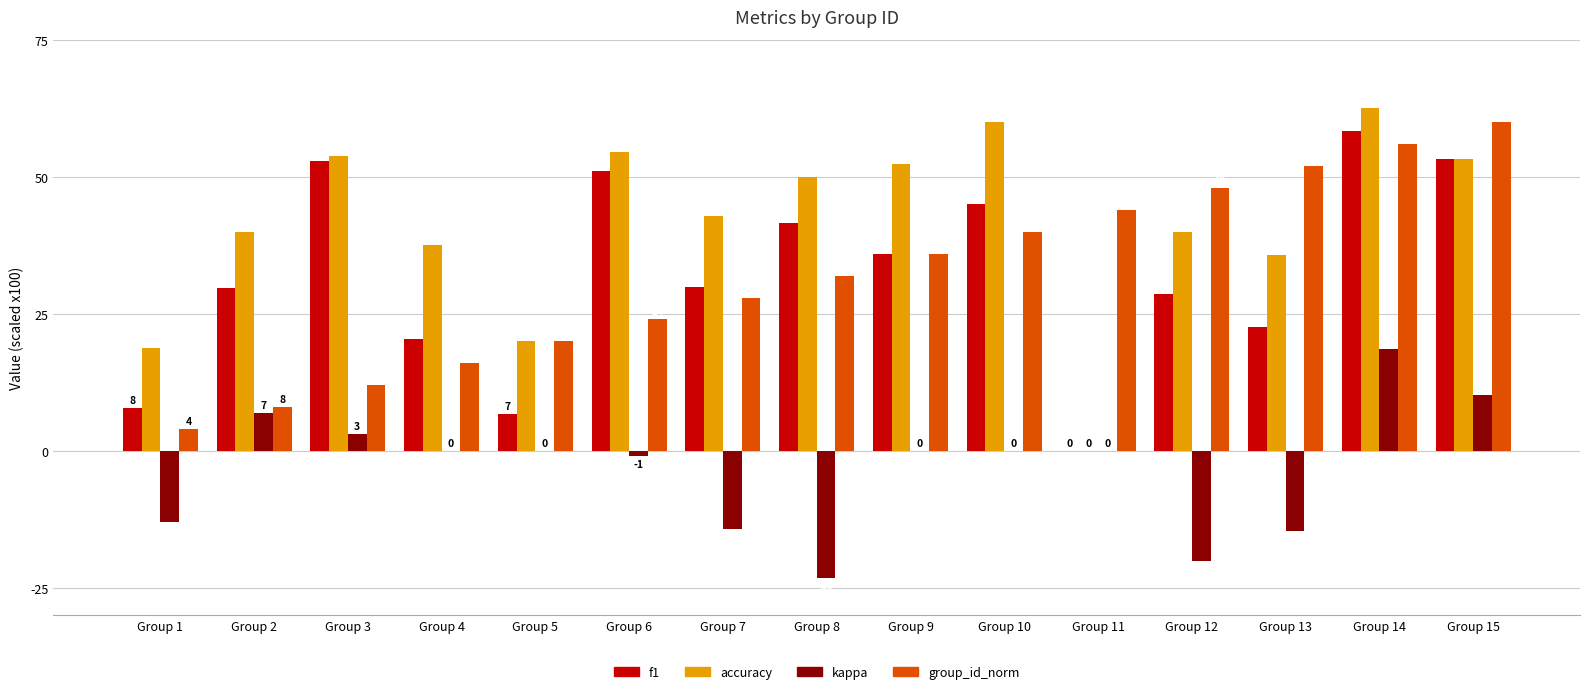

What is the sum of all group_id_norm values?

480.0